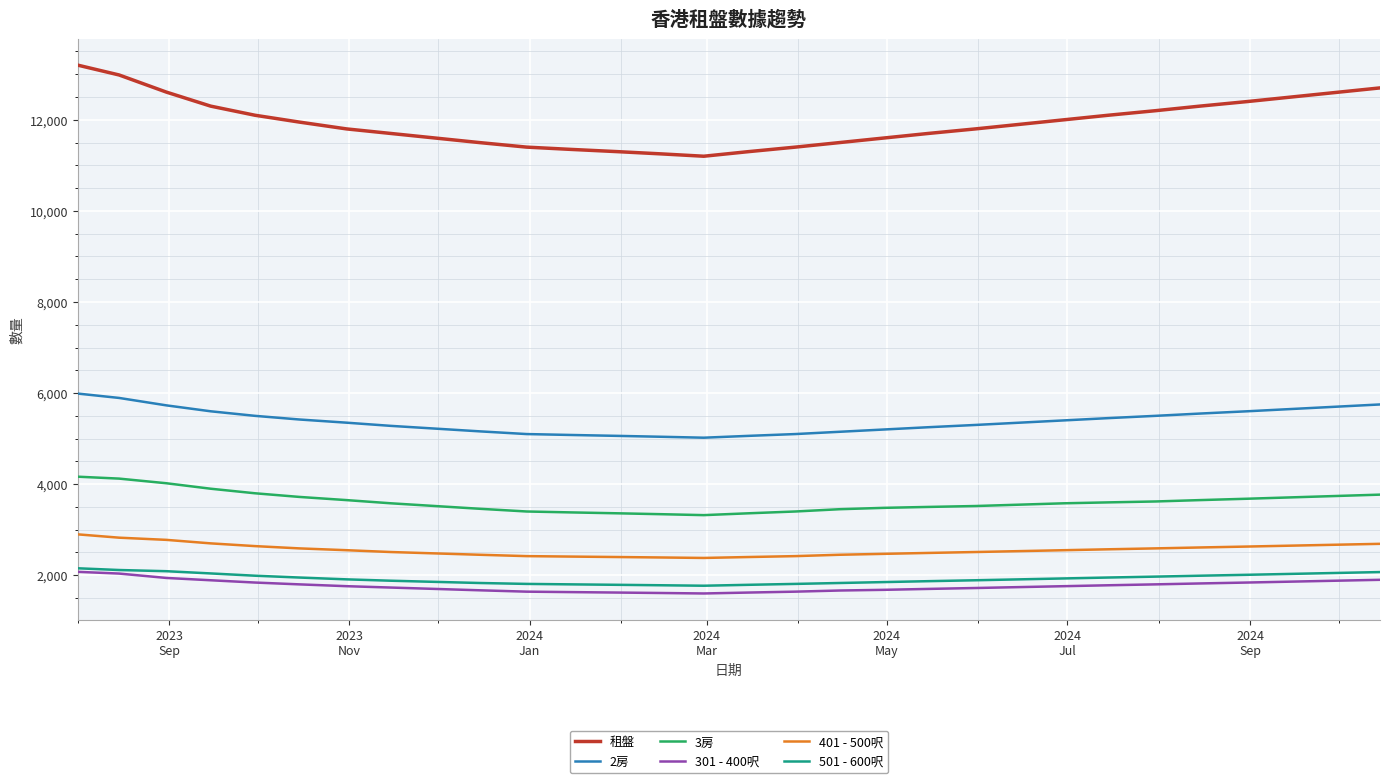

In 501 - 600呎, how many points are lower than both neighbors (excluding endpoints)?

1